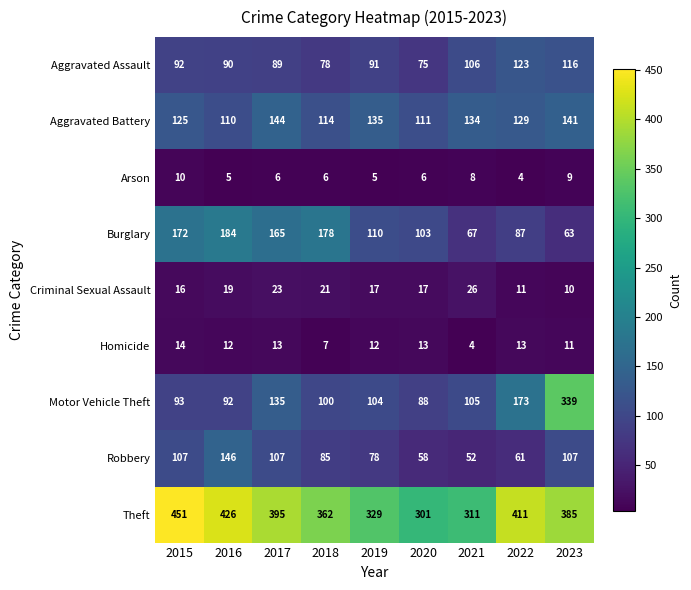

What is the greatest value displayed?

451